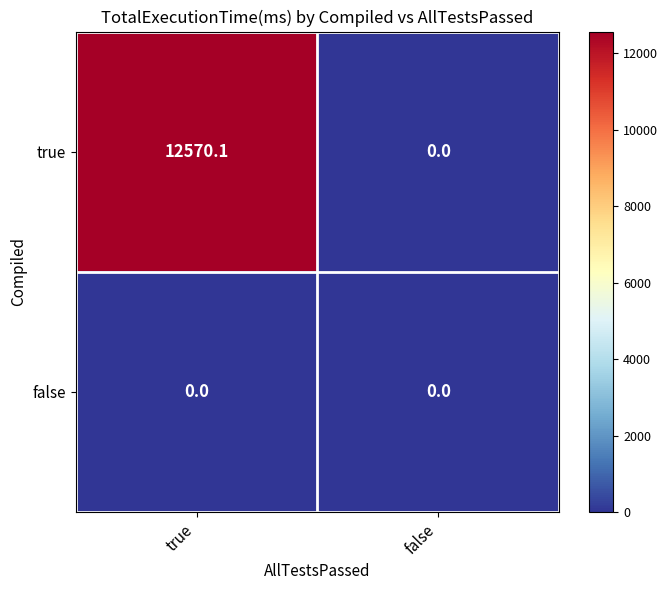

Reading right to left, what are all the values shown in this chart?

true: 0.0	12570.1
false: 0.0	0.0